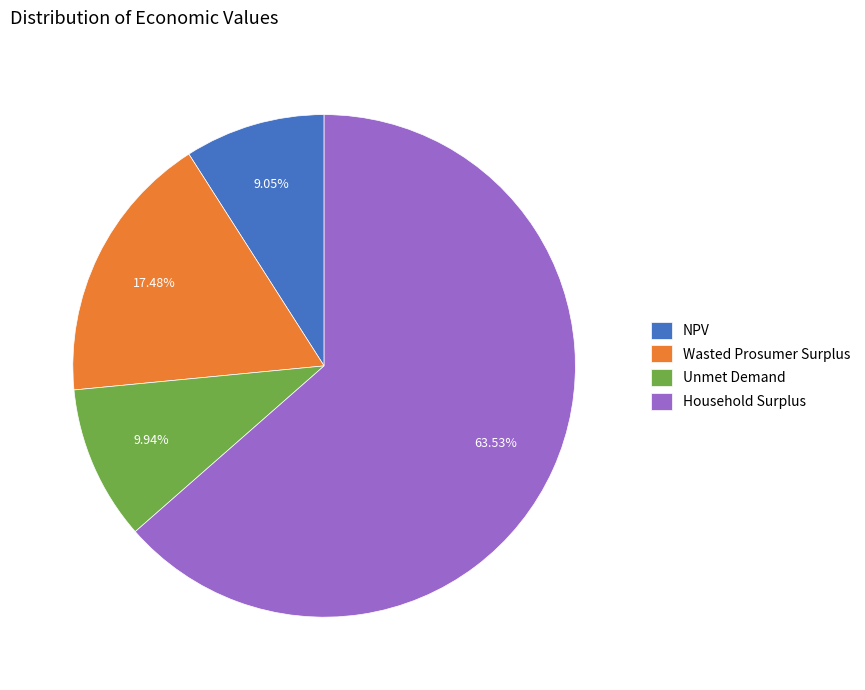

Count the number of slices in the pie.

4